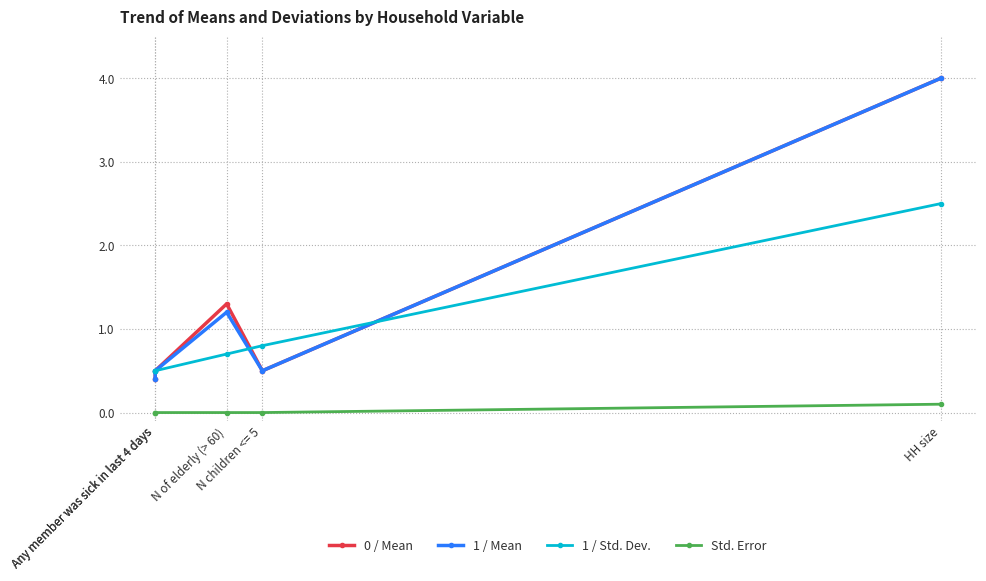

How many distinct data groups are displayed?

4